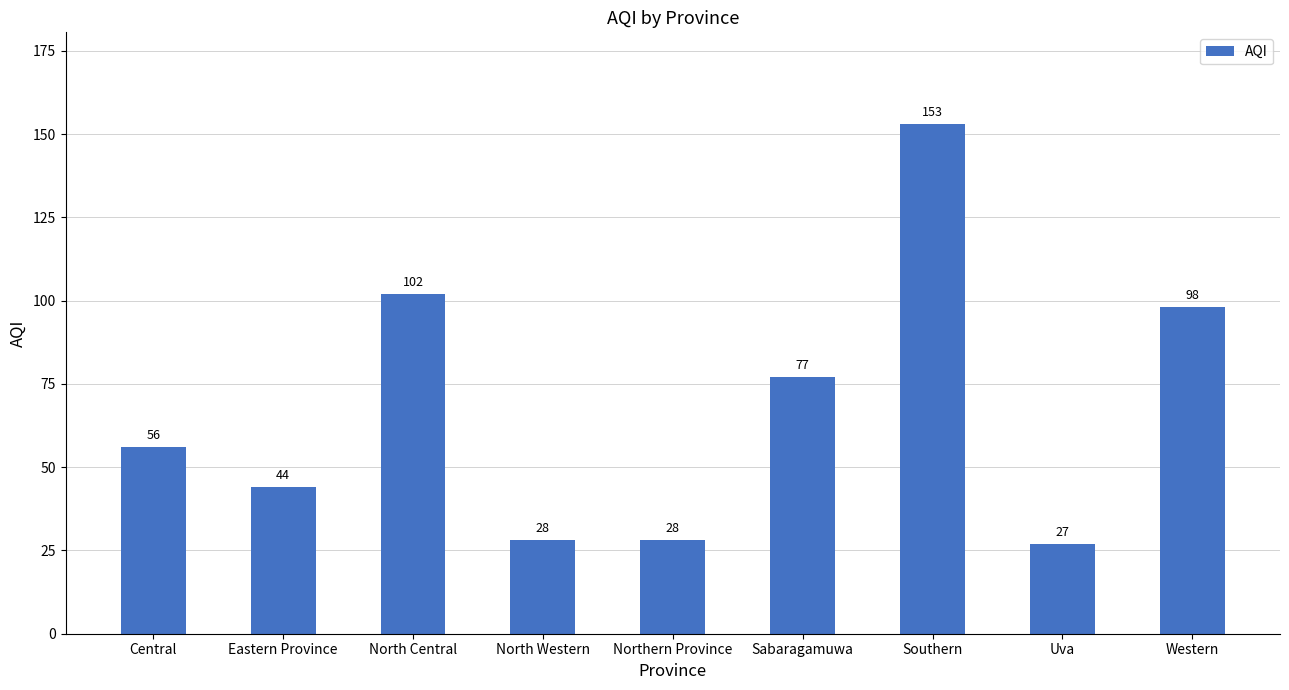

What position from the right is Northern Province?

5